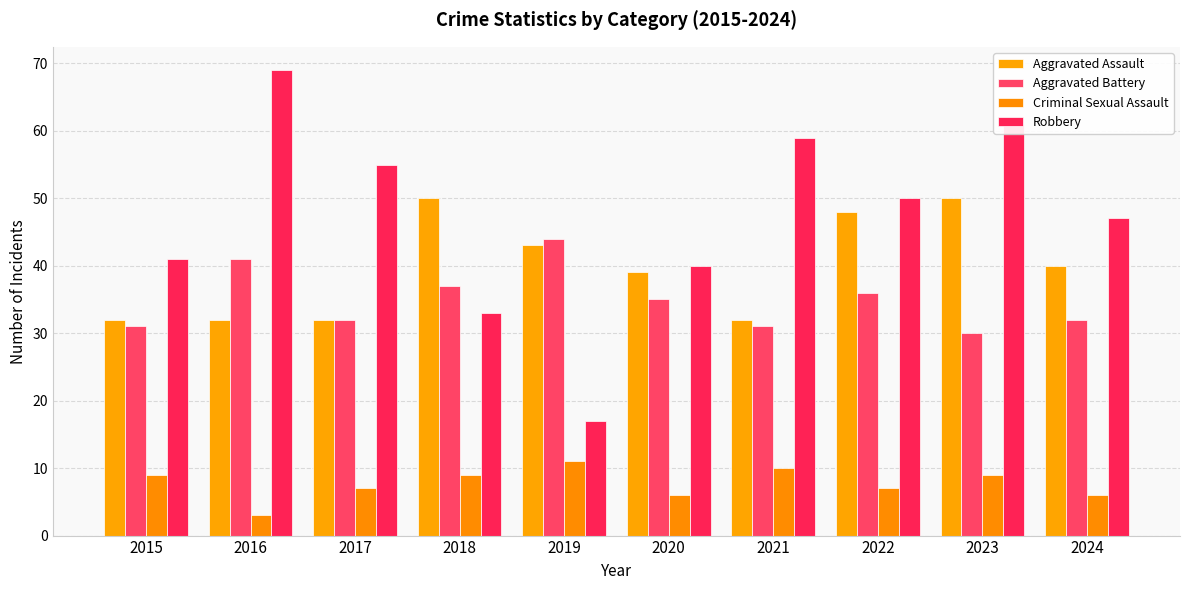

Read the Aggravated Assault value at 2020.

39